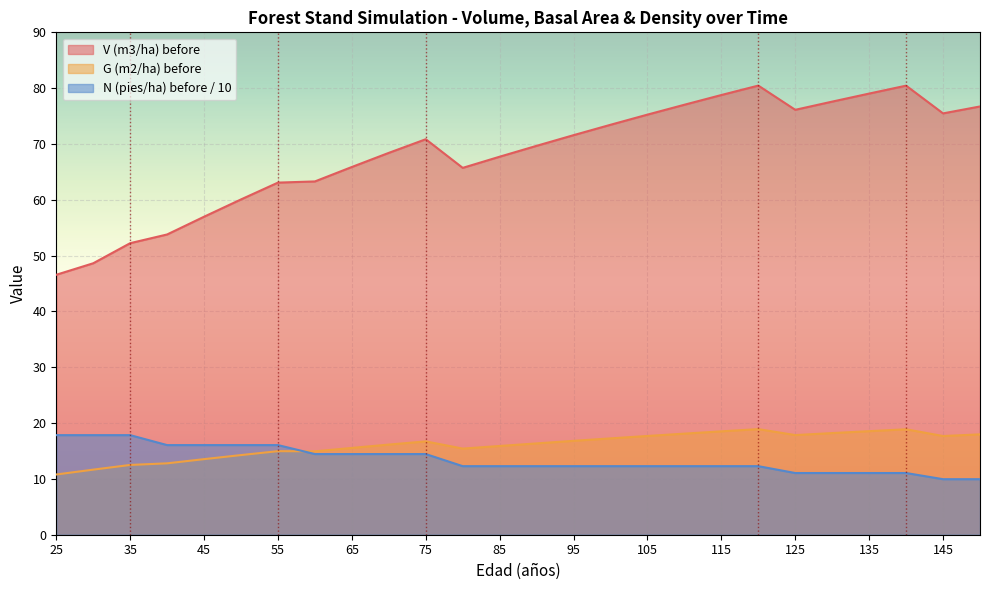

True or false: N (pies/ha) before / 10 has a value of 14.4 at 65.

True